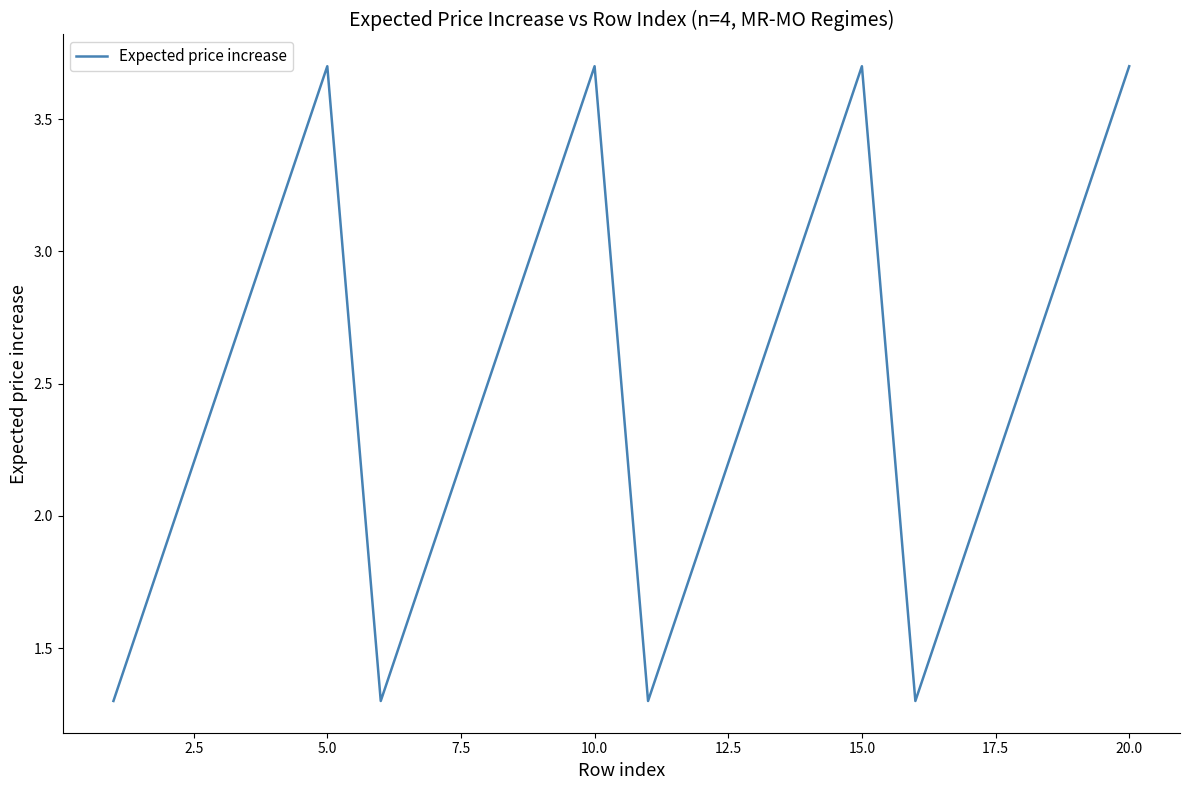

What is the greatest value displayed?

3.7